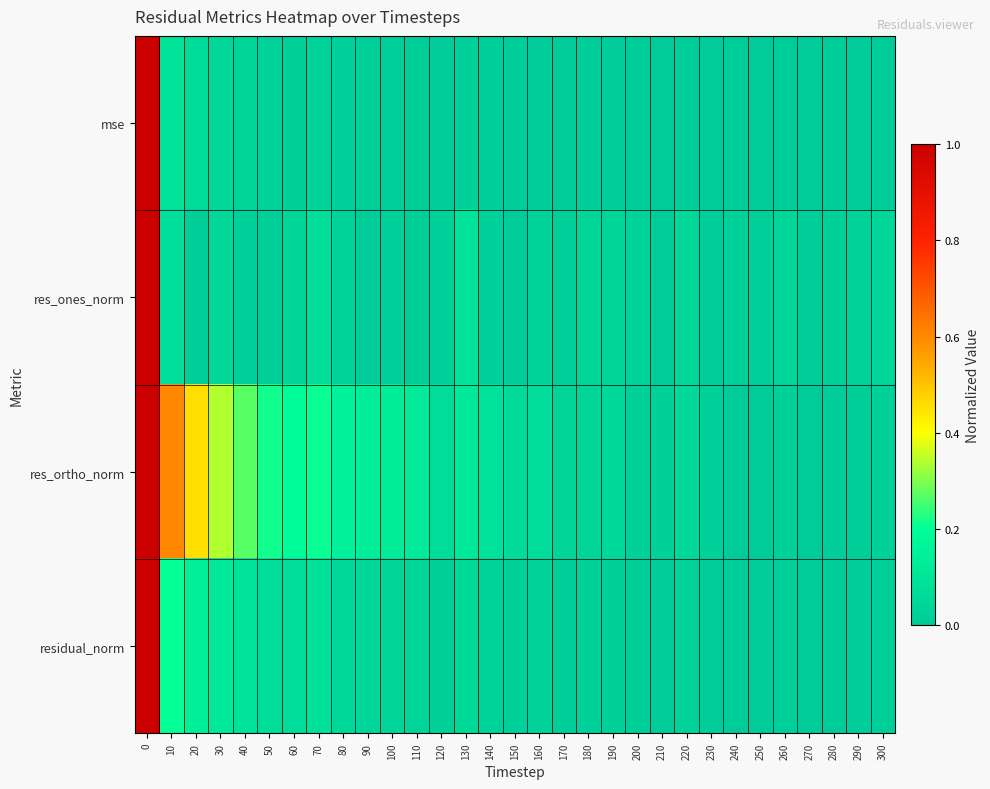

Between 230 and 240, which series saw the biggest shift?

res_ortho_norm